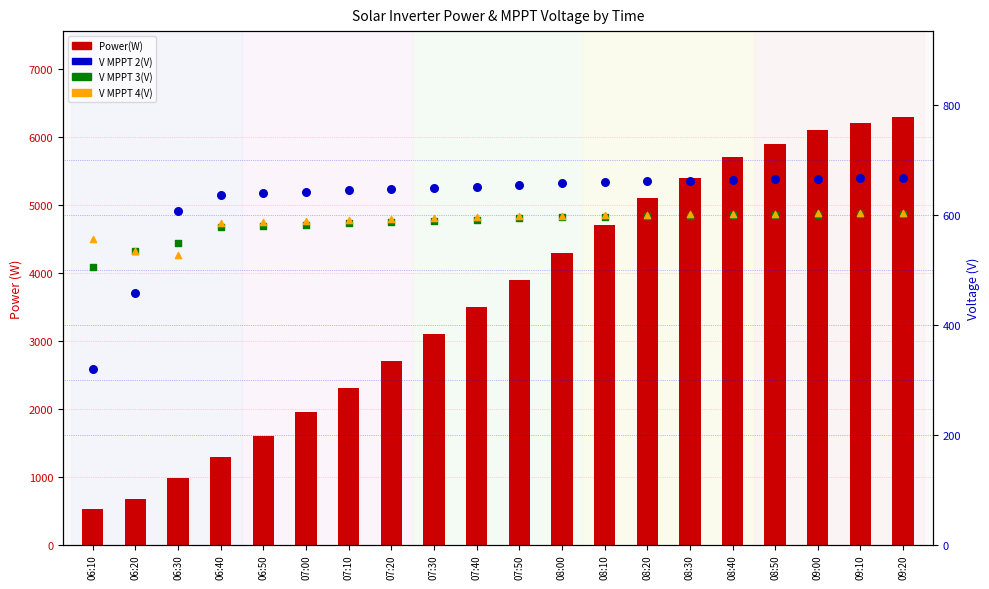

Which series contains the highest Y value?

Power(W)